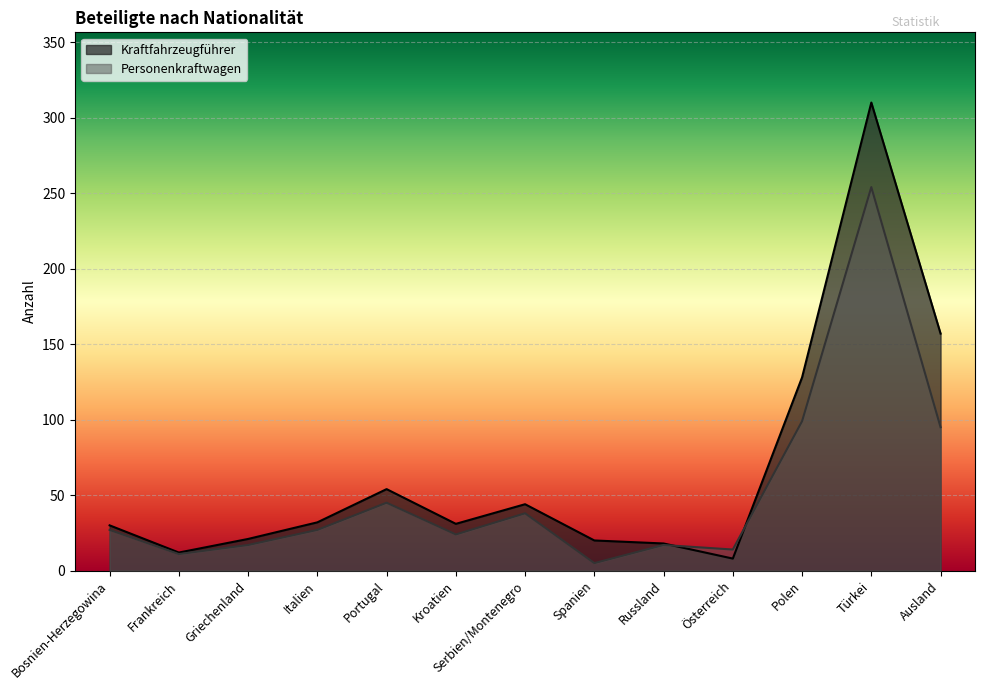

At how many categories does at least one series exceed 72?

3